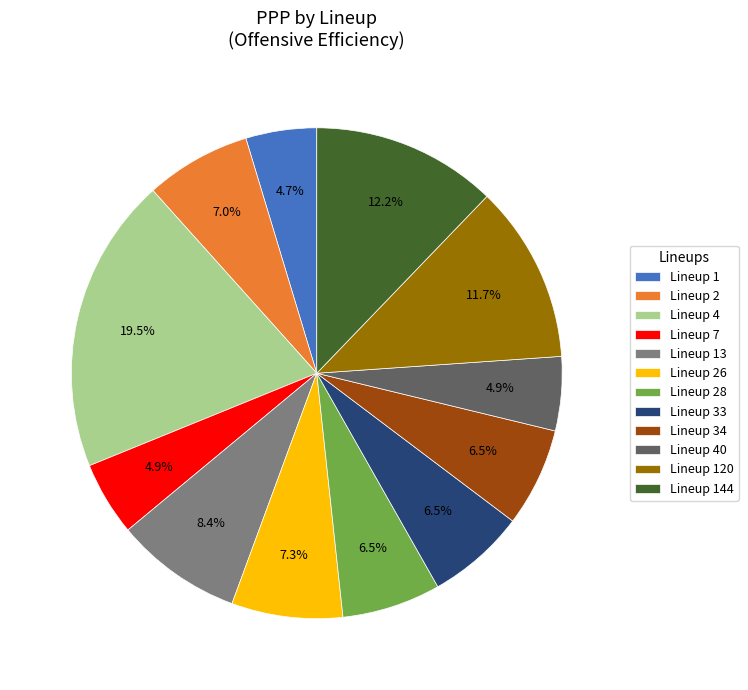

What is the ratio of the value at Lineup 40 to the value at Lineup 1?

1.0